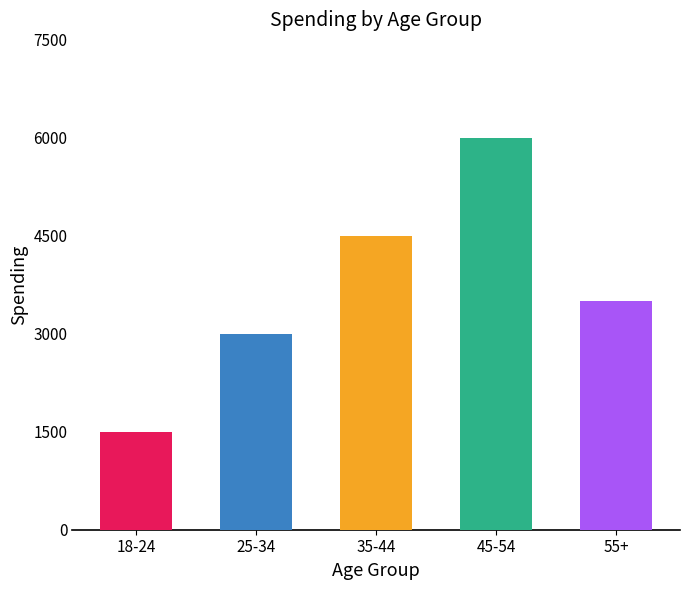

At which category does the chart reach its minimum across all series?

18-24